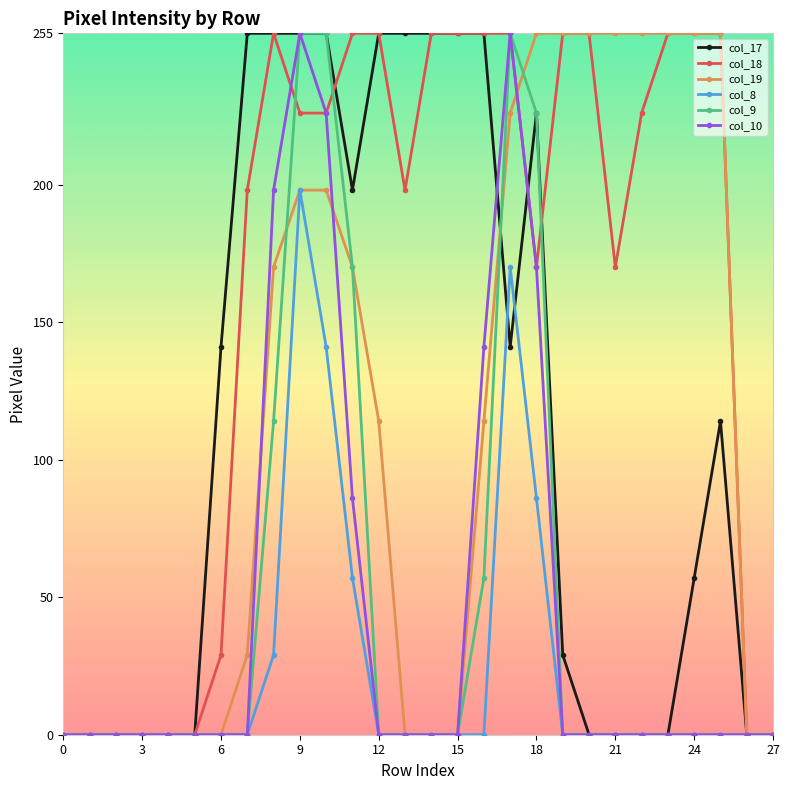

At how many categories does at least one series exceed 65?

20